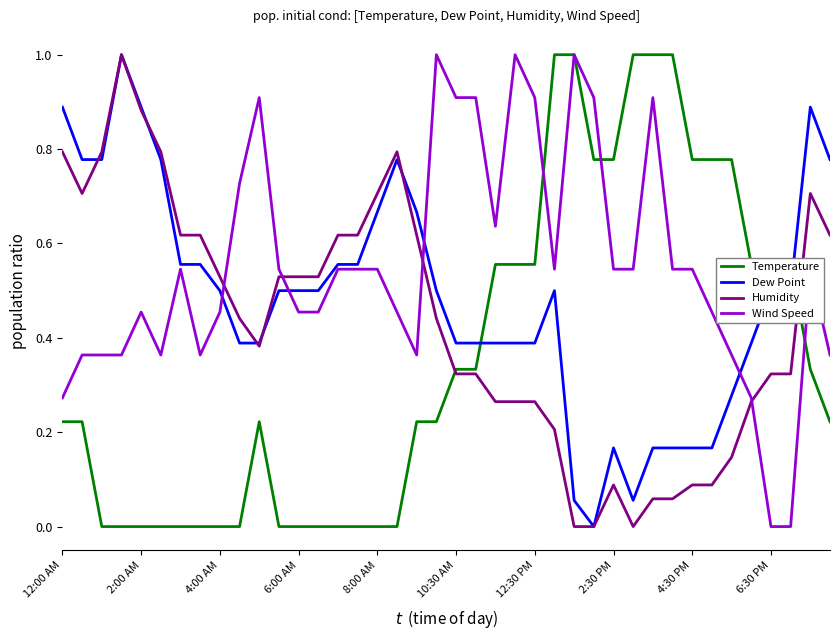

What is the greatest value displayed?

1.0